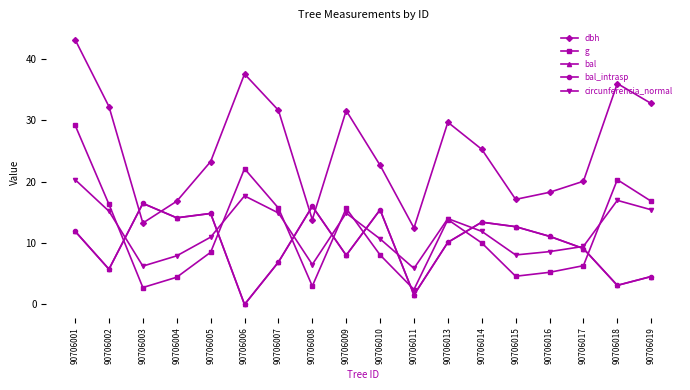

How many values in the bal series are below 11?

9